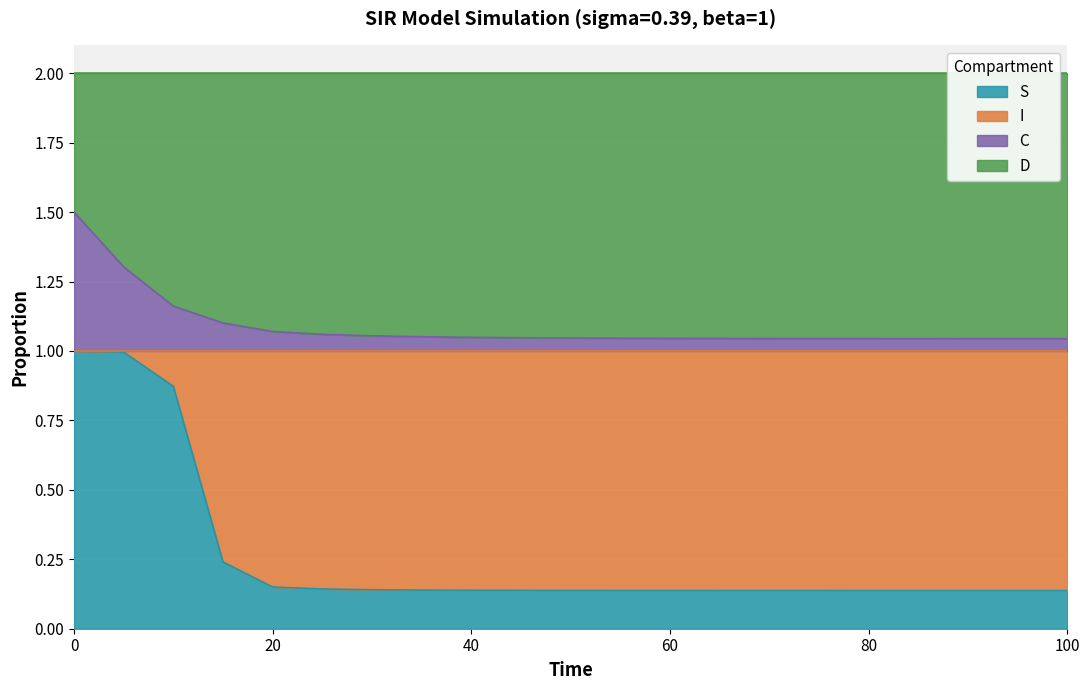

True or false: C and S intersect in this chart.

False